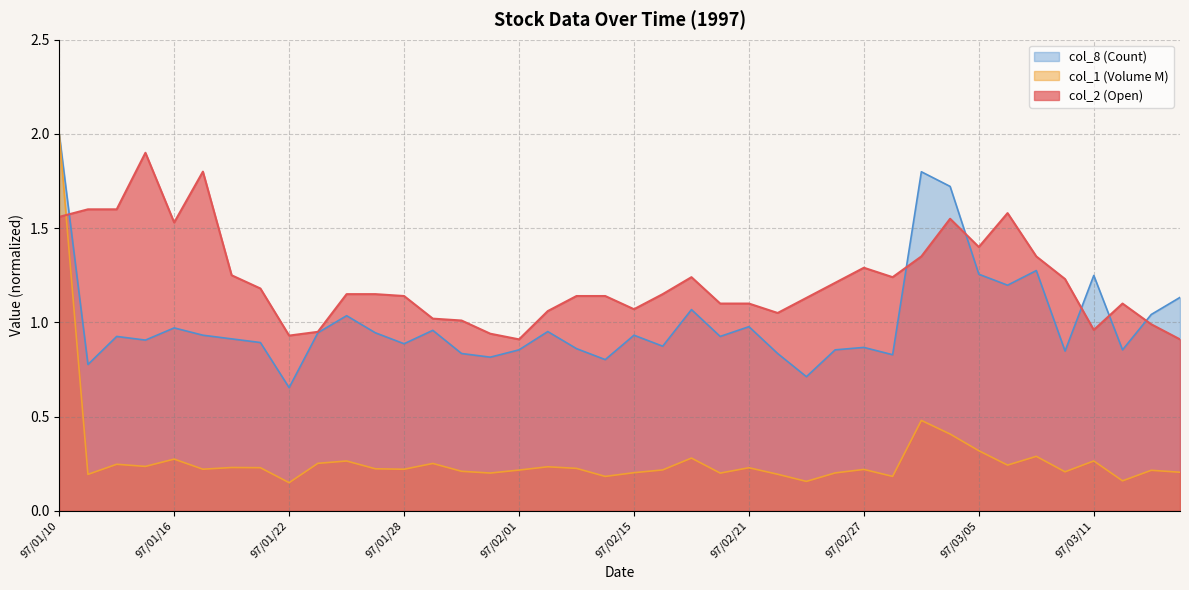

At which category does the chart reach its peak across all series?

97/01/10